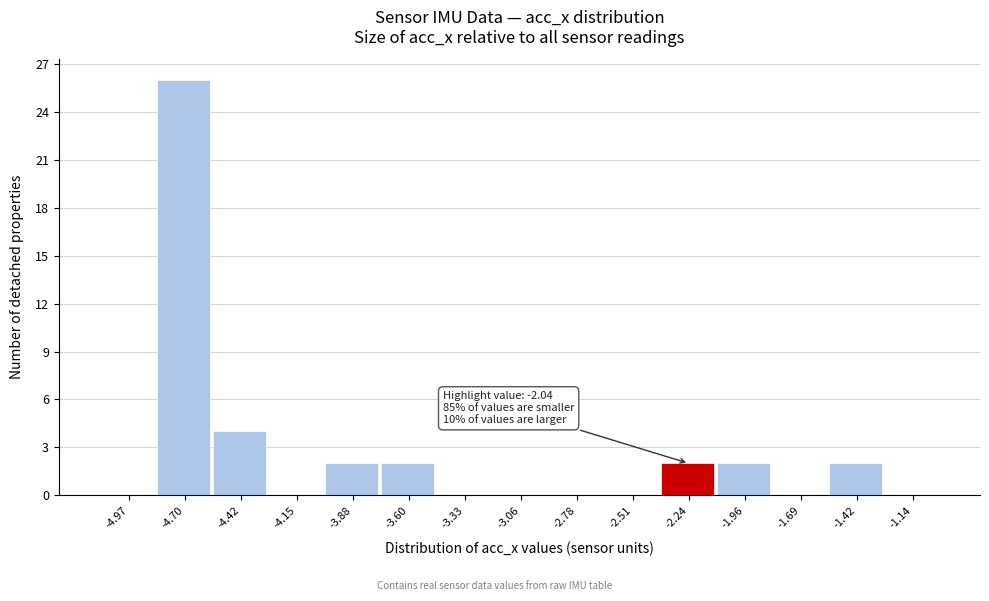

Reading right to left, what are all the values shown in this chart?

-1.14=0	-1.42=2	-1.69=0	-1.96=2	-2.24=2	-2.51=0	-2.78=0	-3.06=0	-3.33=0	-3.60=2	-3.88=2	-4.15=0	-4.42=4	-4.70=26	-4.97=0